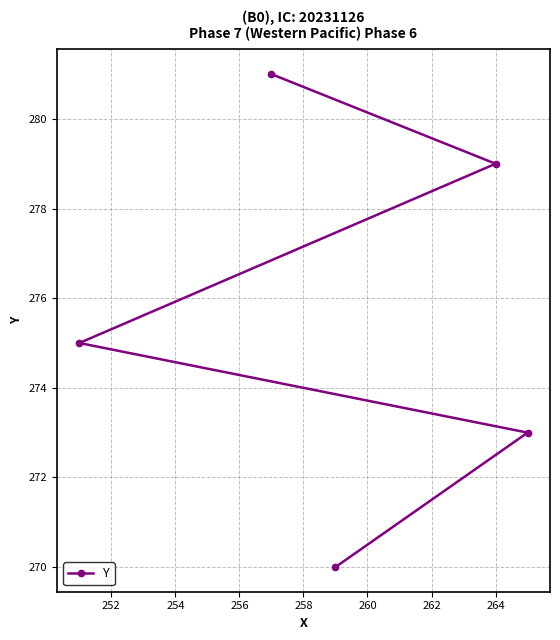

What is the minimum value shown in the chart?

270